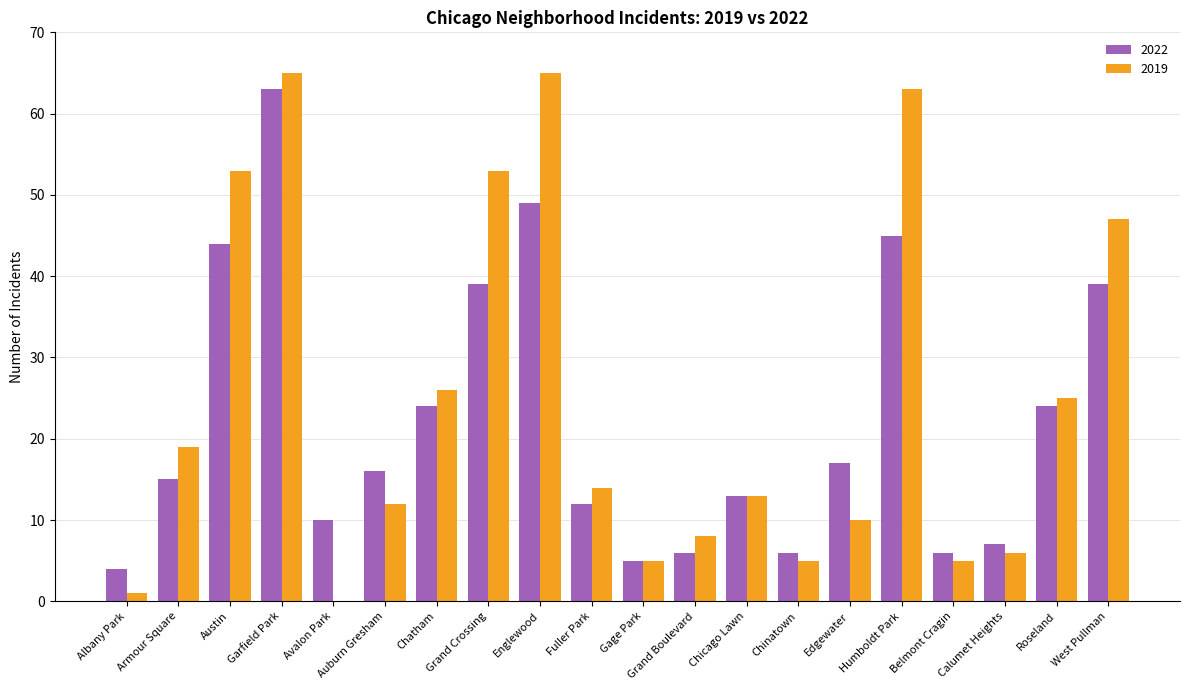

The value of 2019 at Armour Square is 19. True or false?

True